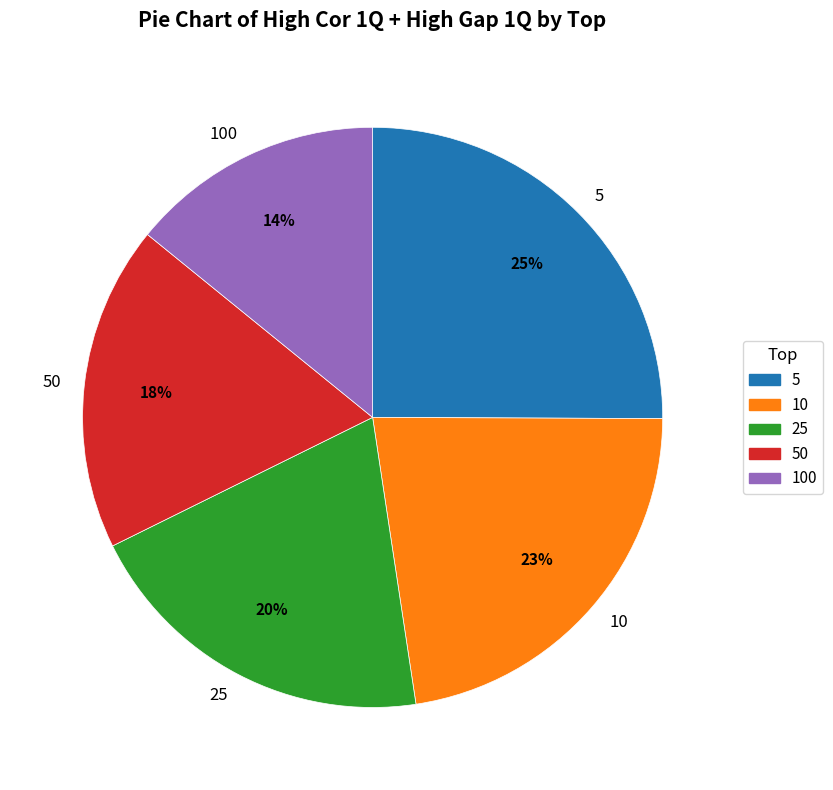

Count the number of slices in the pie.

5